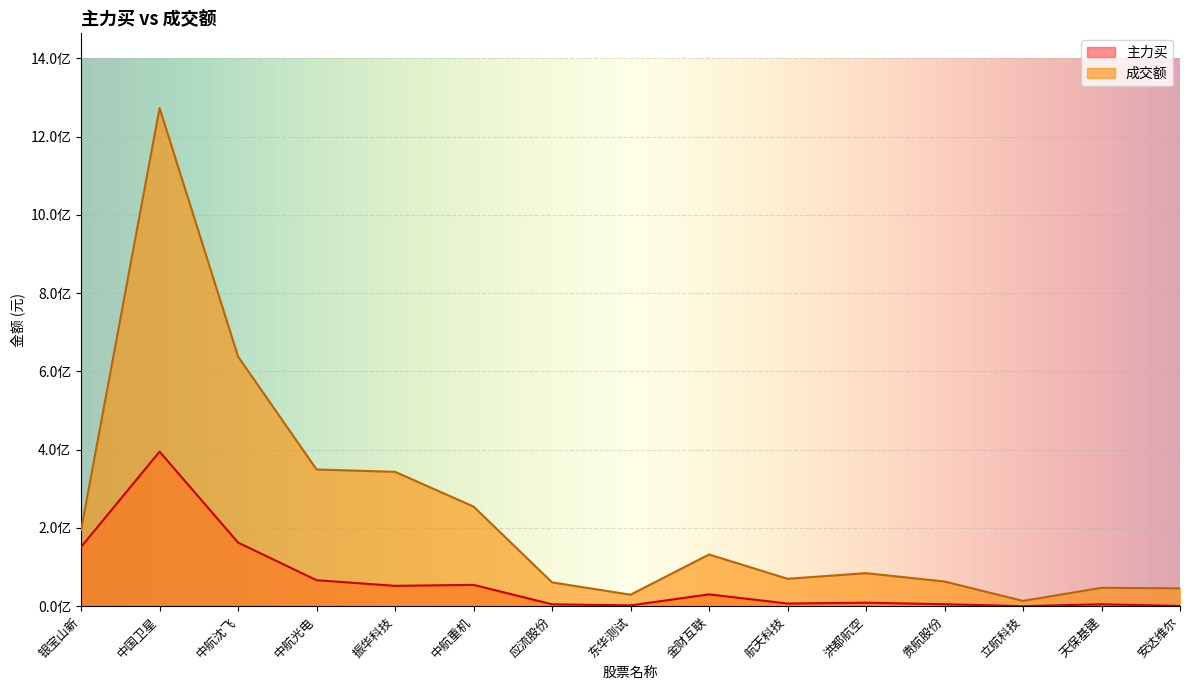

At which label does 主力买 reach its minimum?

立航科技